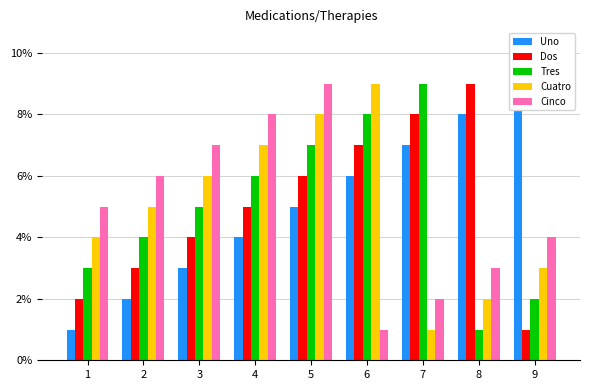

Is it true that Cinco equals 14 at 4?

False